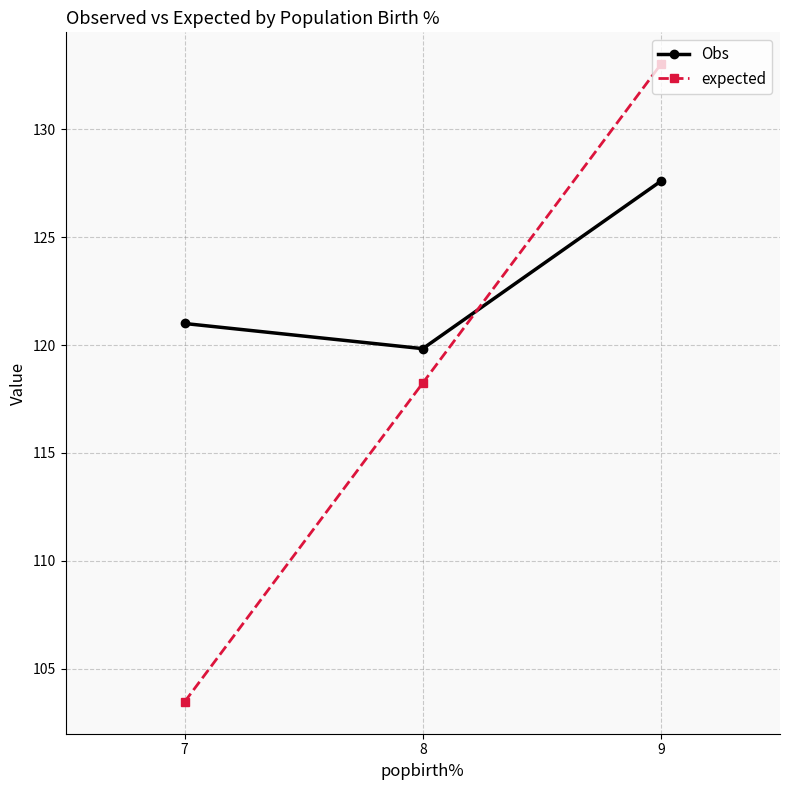

What is the lowest value of the Obs series?

119.8